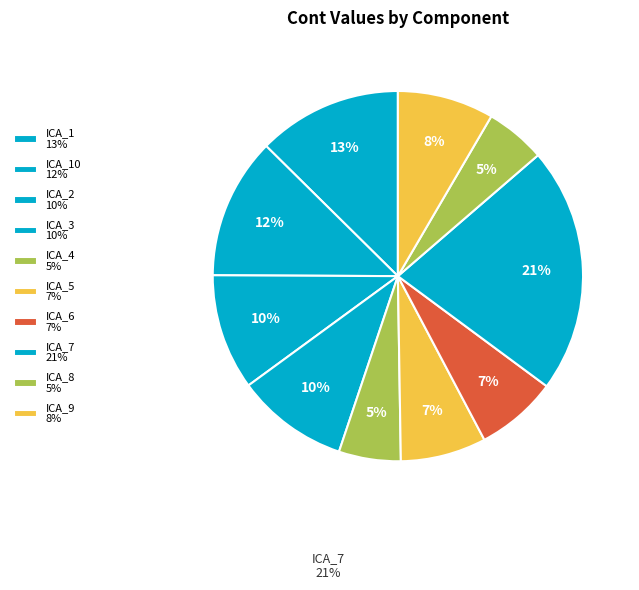

How many slices are in this pie chart?

10